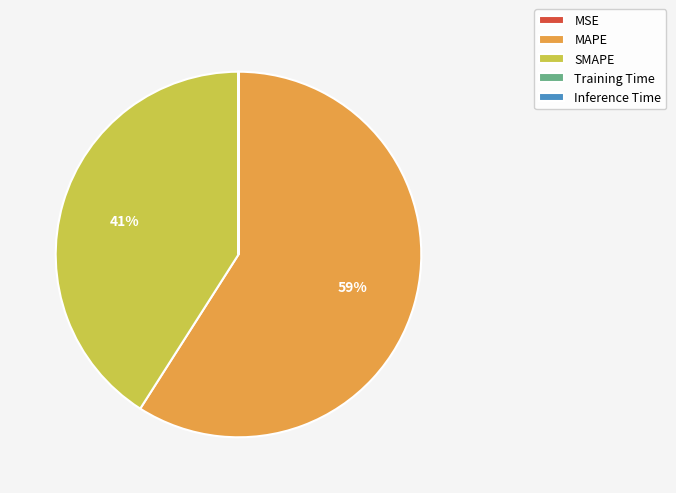

Is it true that SMAPE is 41% of the pie?

True